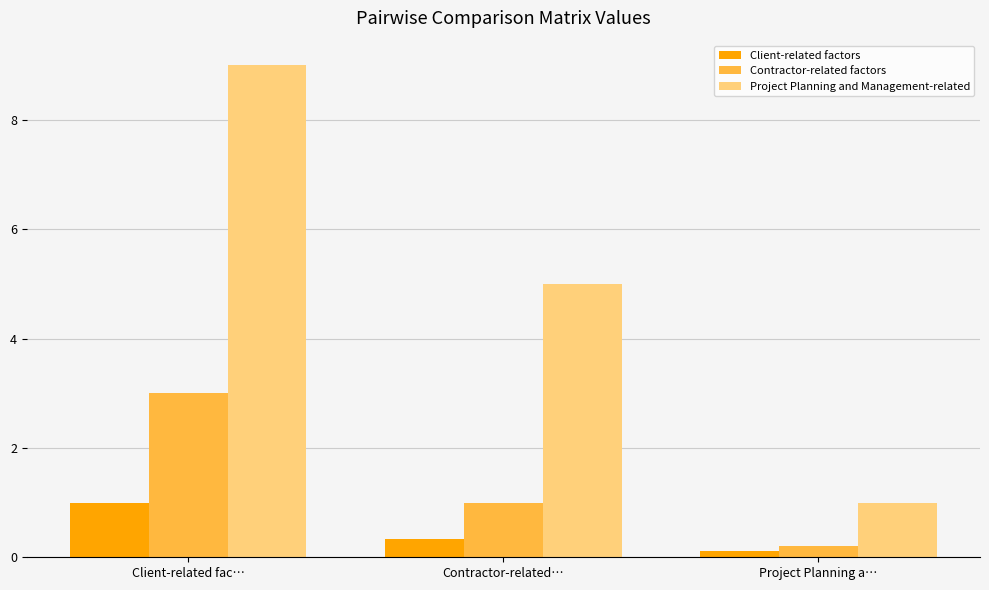

The value of Contractor-related factors at Client-related fac… is 3.0. True or false?

True